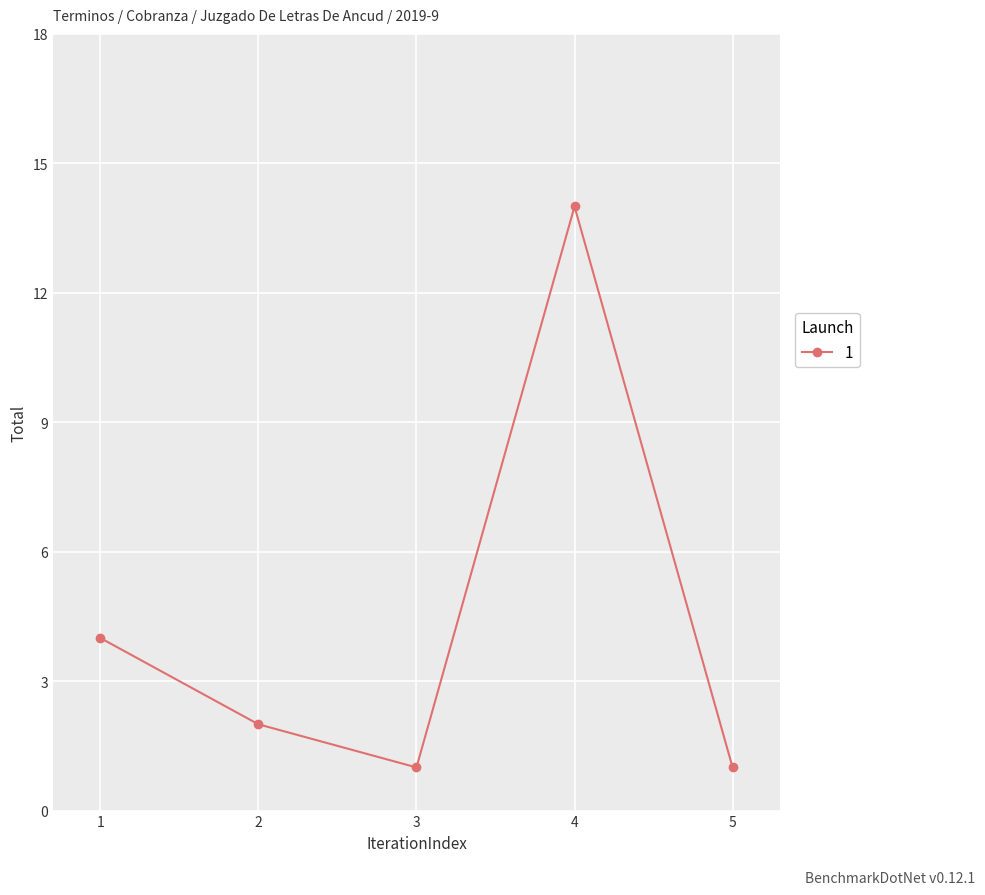

At which label is the value closest to 7?

1